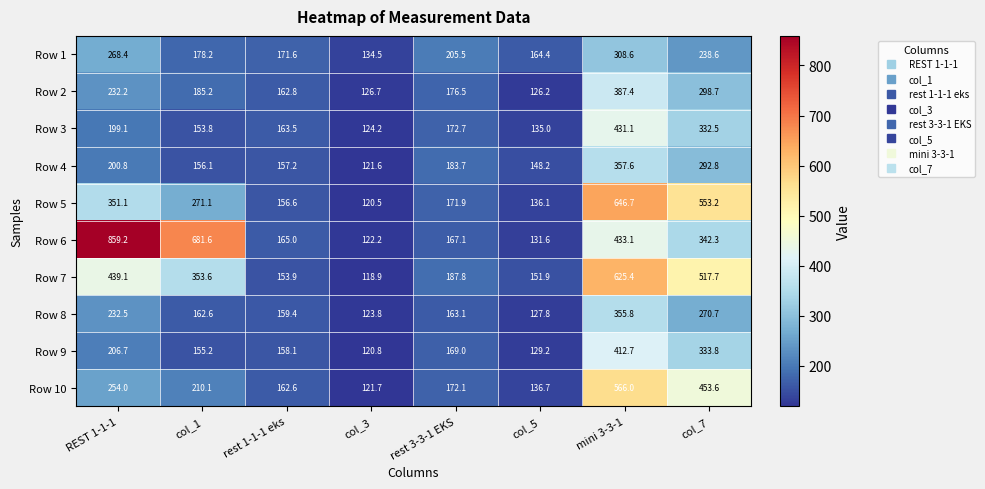

What is the total value across all series at rest 1-1-1 eks?

1610.7